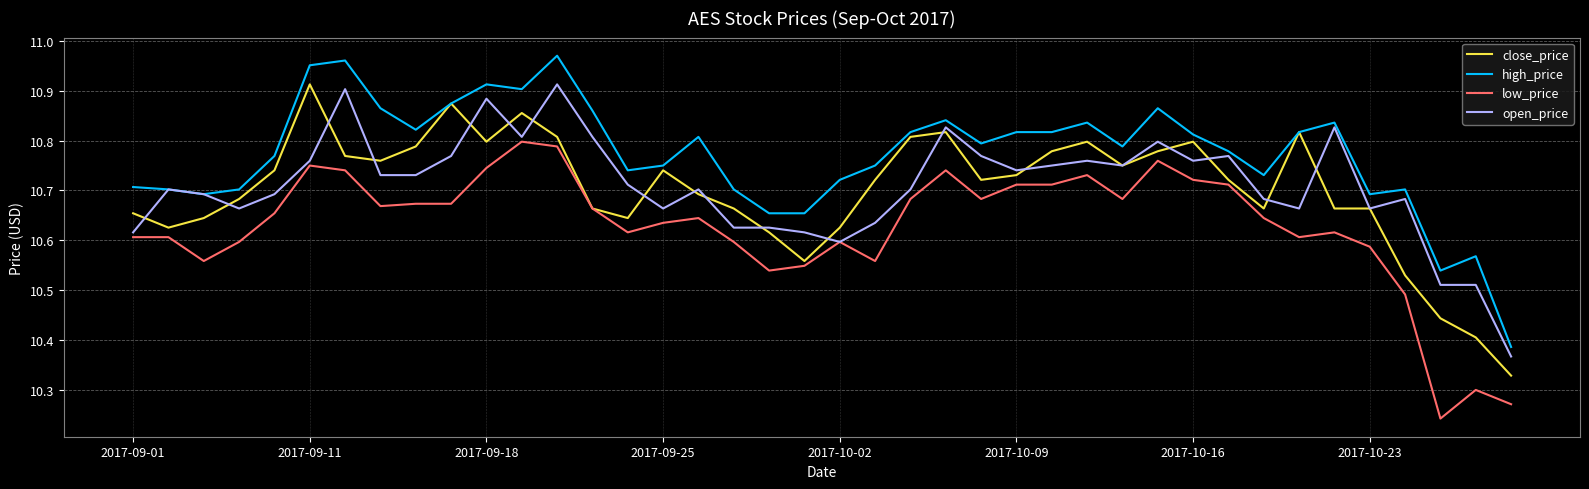

Which series has the largest total across all categories?

high_price